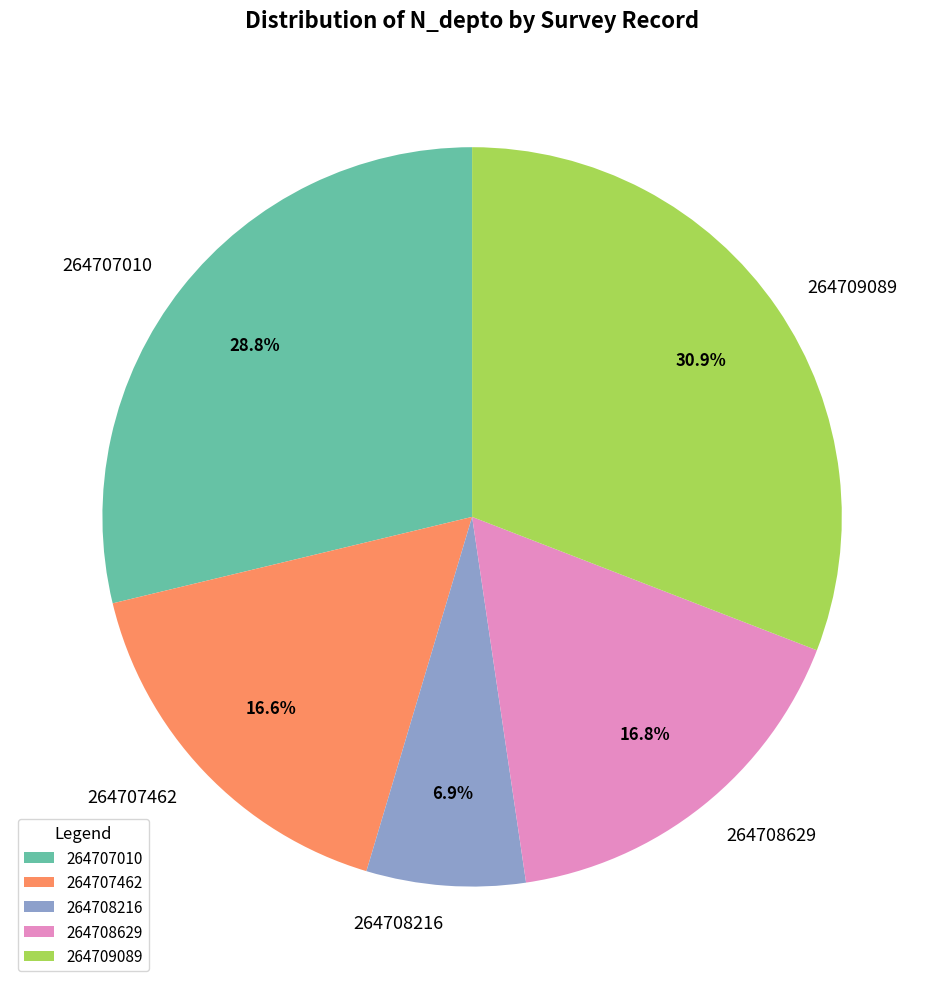

Approximately how many times larger is the value at 264708629 compared to 264708216?

2.4